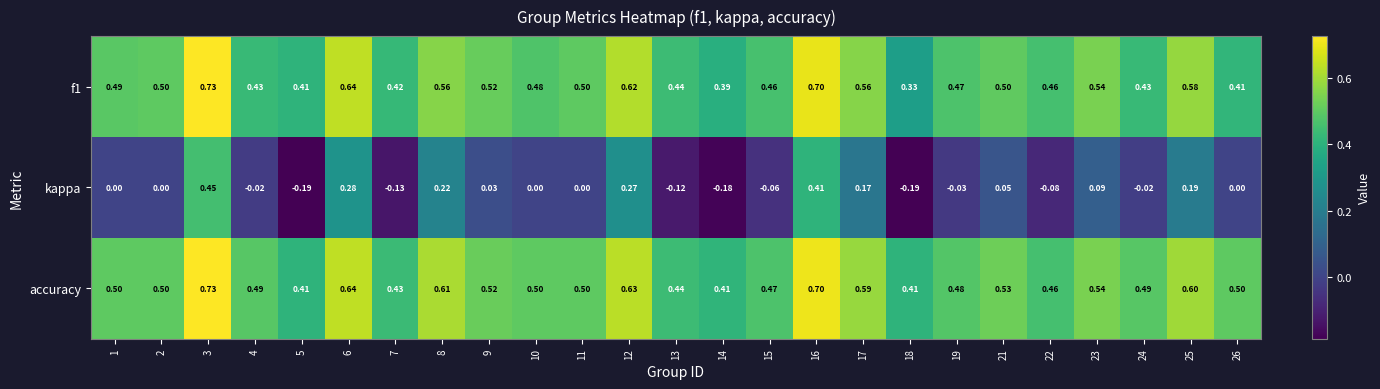

At how many categories does at least one series exceed 0?

25